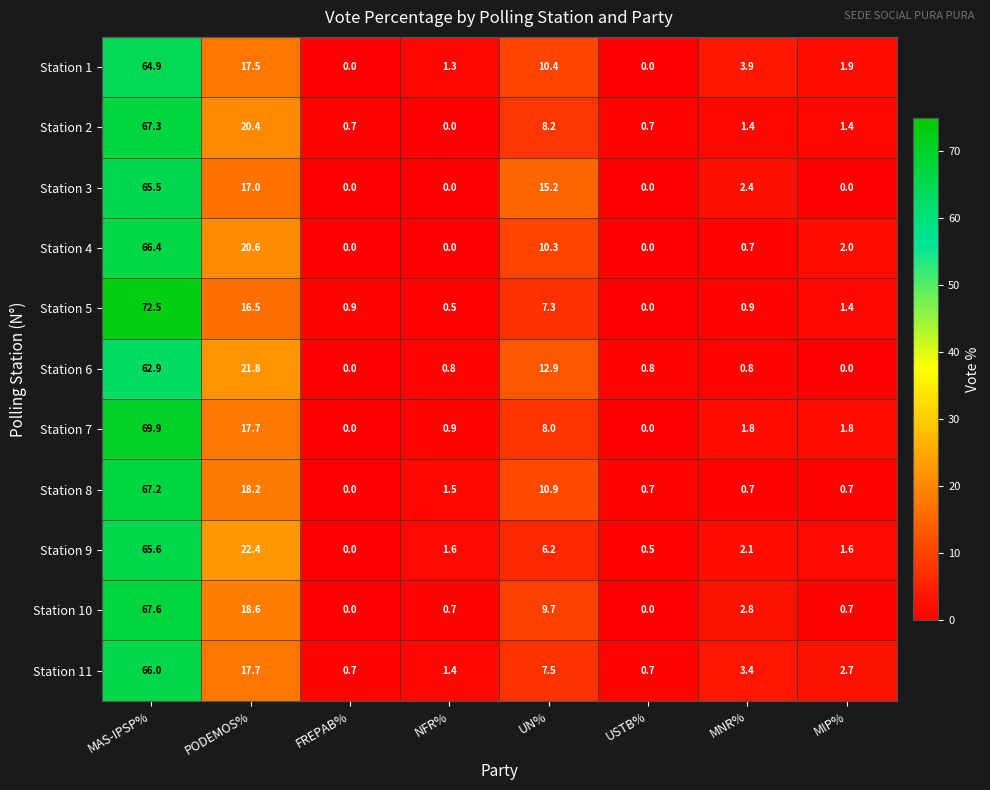

True or false: Station 11 has a value of 1.6 at MIP%.

False